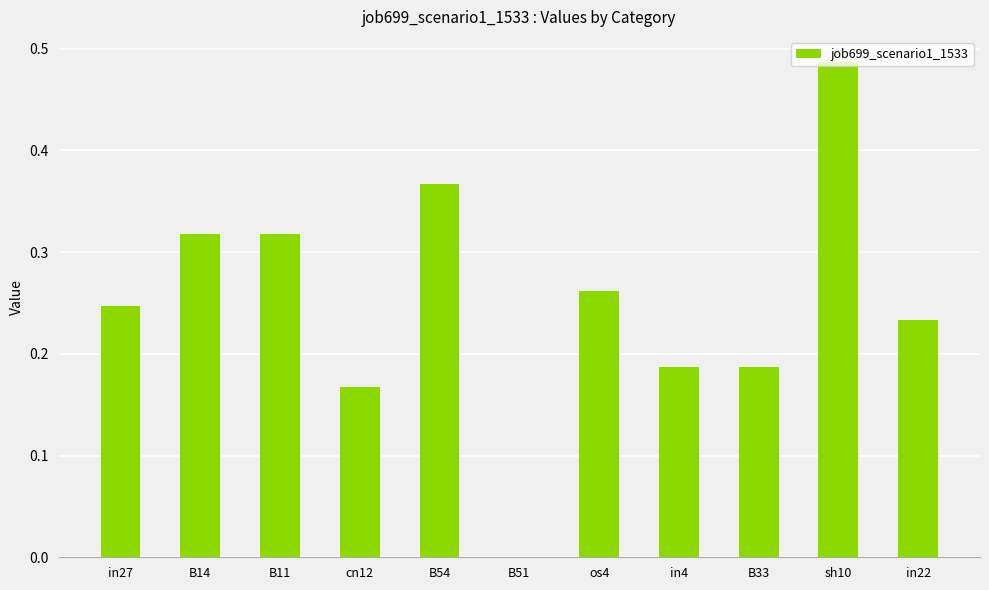

True or false: the data shows 0.1 at B33.

False